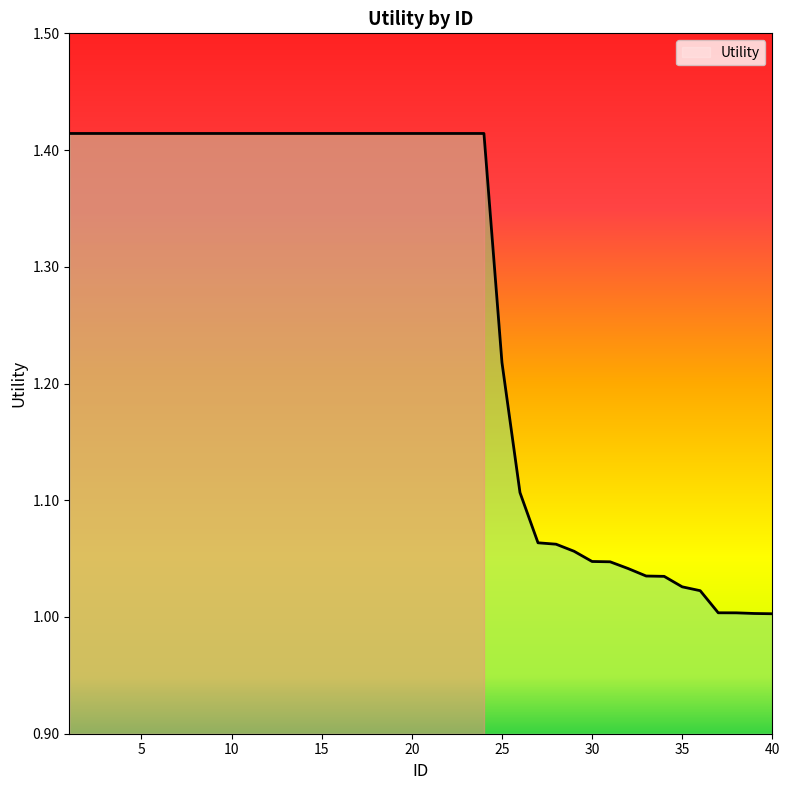

List the labels in order of value, largest first.

1, 2, 3, 4, 5, 6, 7, 8, 9, 10, 11, 12, 13, 14, 15, 16, 17, 18, 19, 20, 21, 22, 23, 24, 25, 26, 27, 28, 29, 30, 31, 32, 33, 34, 35, 36, 37, 38, 39, 40